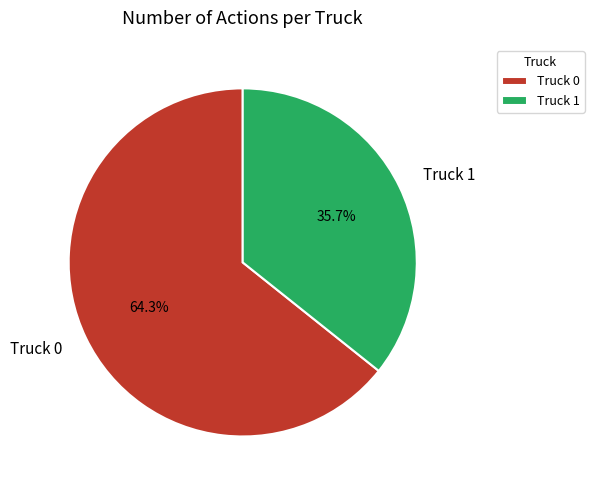

The Truck 0 slice represents 64% of the pie. True or false?

True